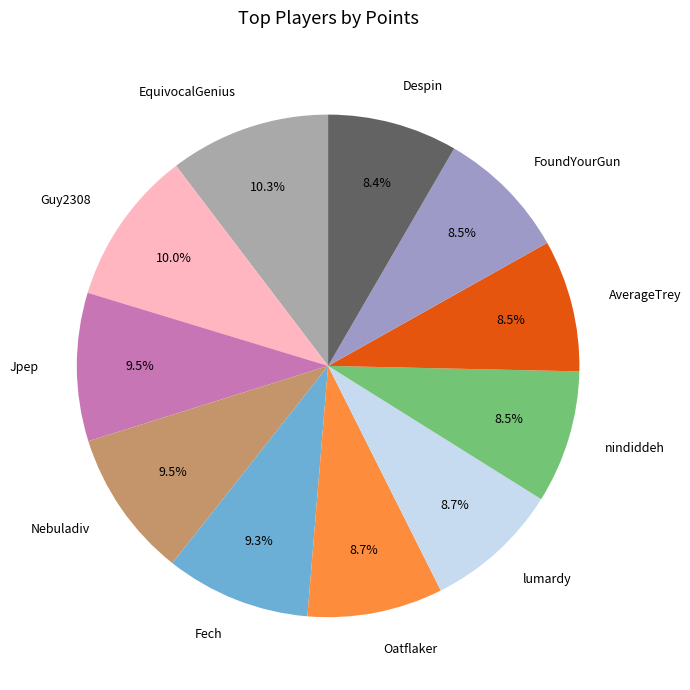

To the nearest percent, what is the difference between the largest and smallest slice percentages?

2%